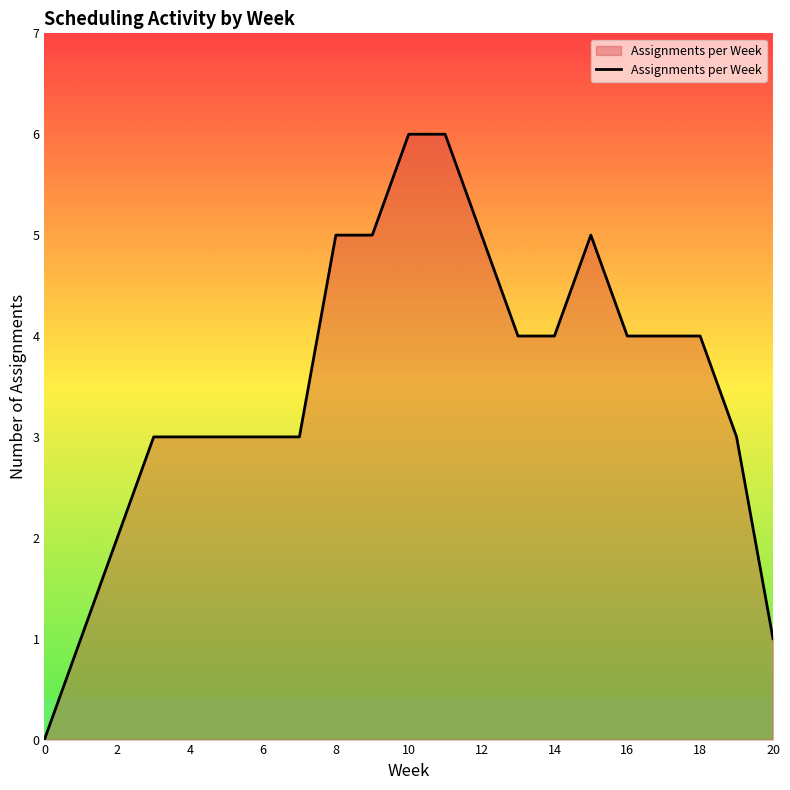

What is the difference between the maximum and minimum values?

6